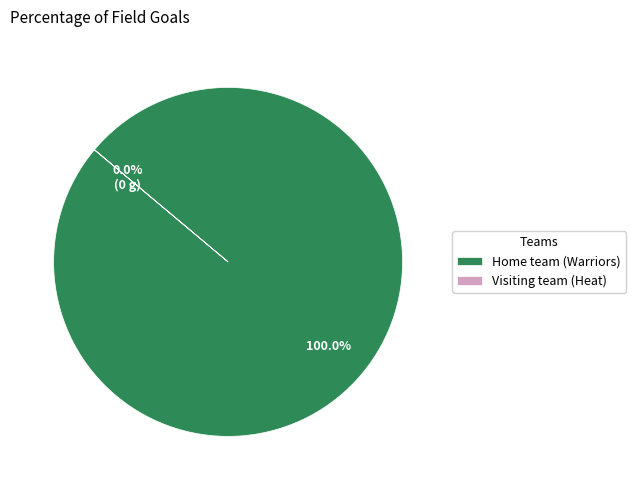

Rank the categories by value from lowest to highest.

Visiting team (Heat), Home team (Warriors)